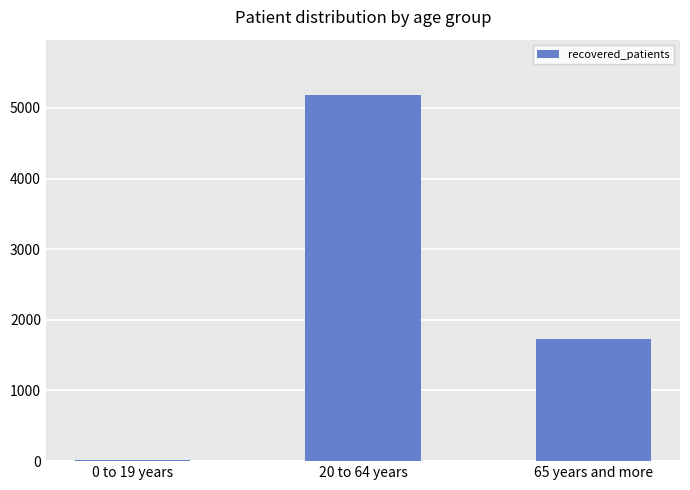

What is the change in value from 0 to 19 years to 20 to 64 years?

+5169